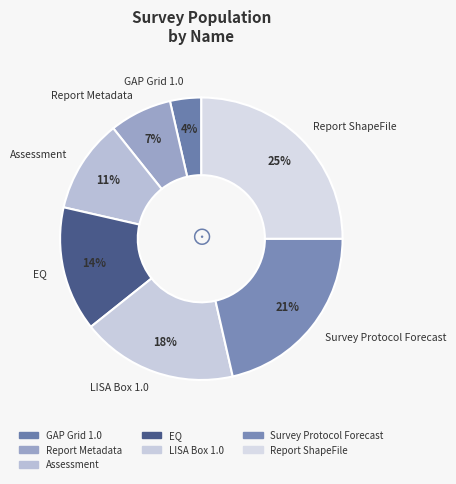

To the nearest percent, what portion does GAP Grid 1.0 represent?

4%